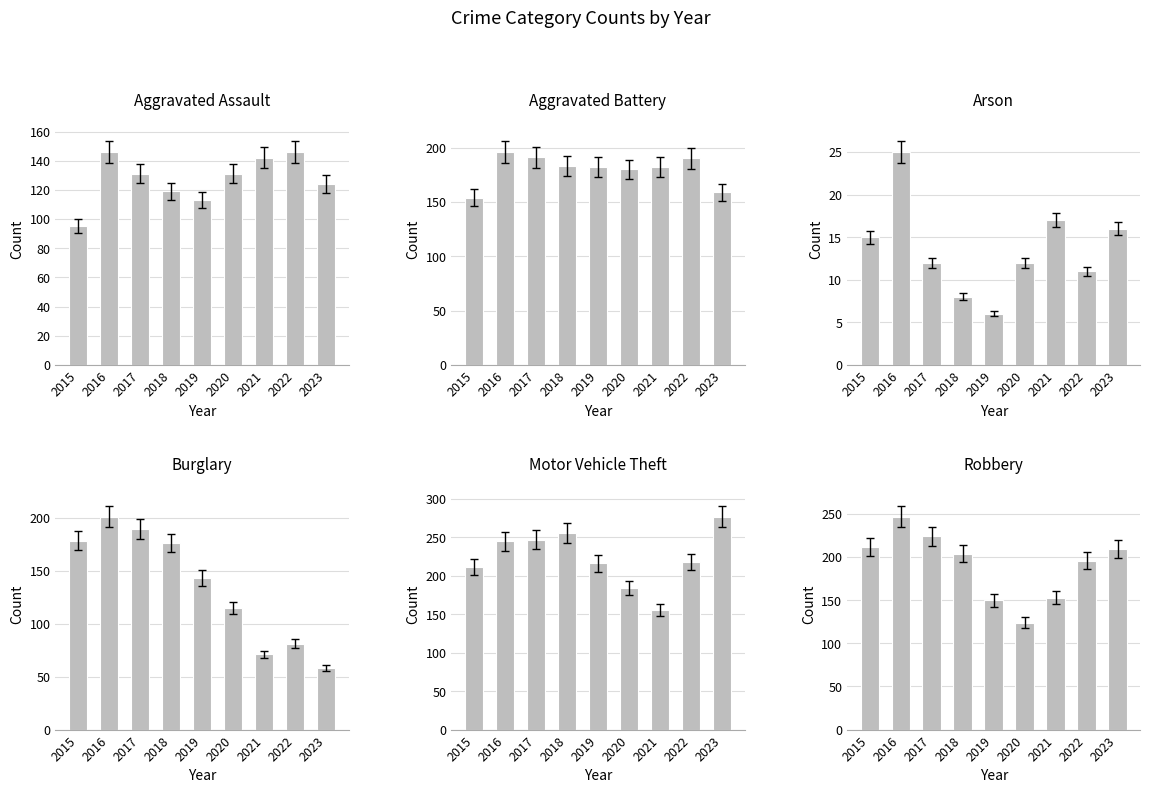

How many series are shown in this chart?

6